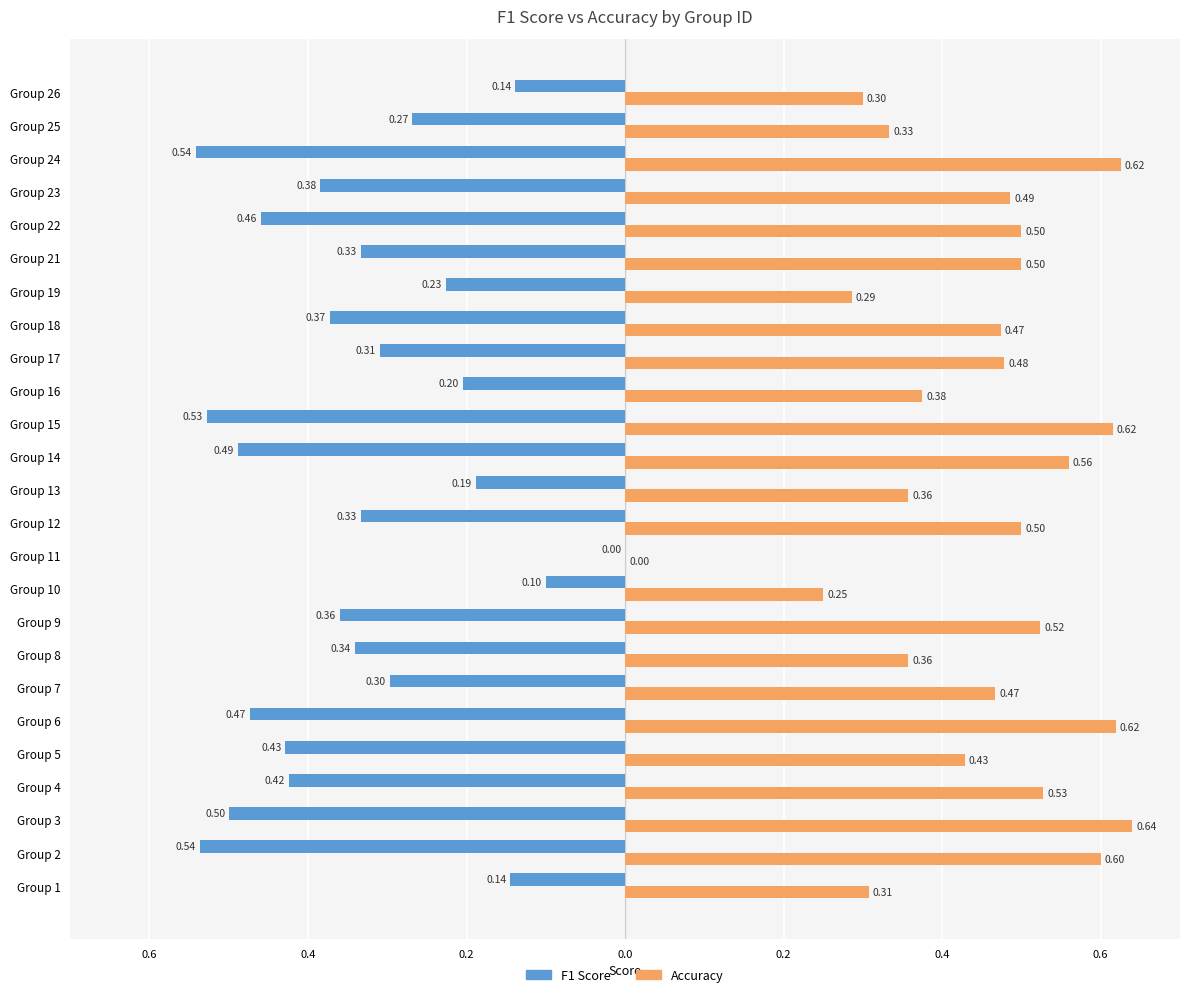

What are all the series names shown in the legend?

F1 Score, Accuracy